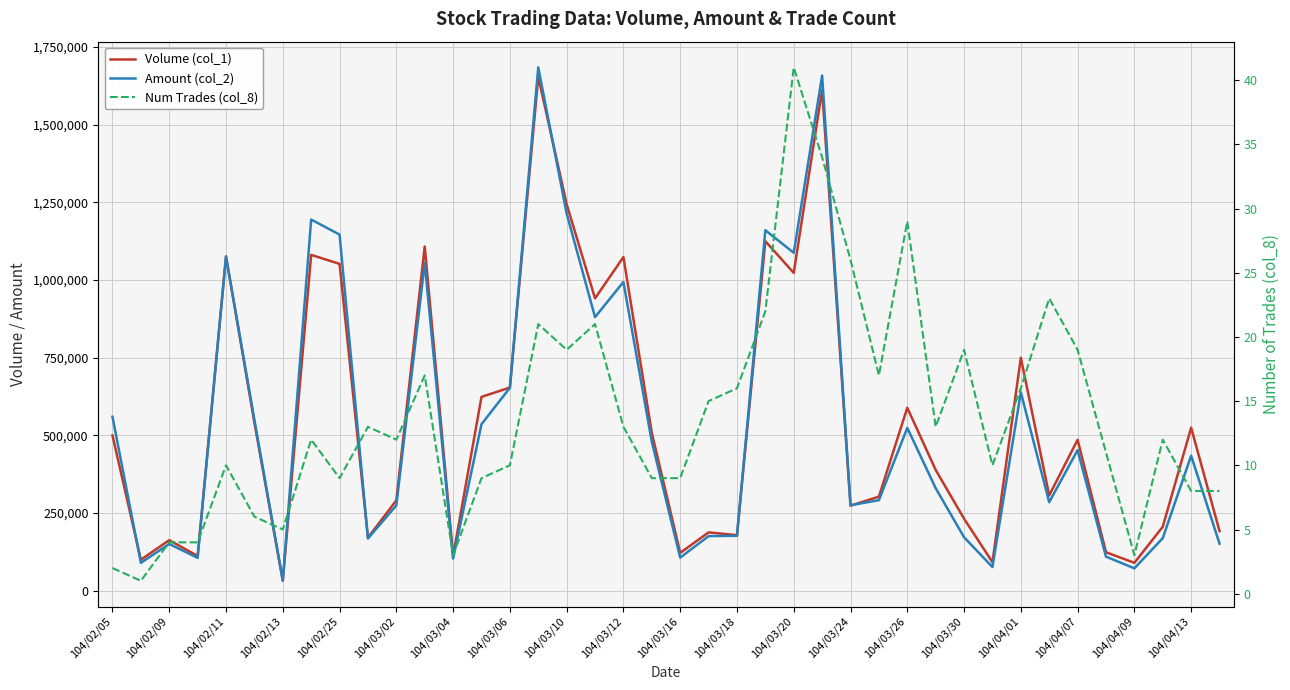

What are all the series names shown in the legend?

Volume (col_1), Amount (col_2), Num Trades (col_8)